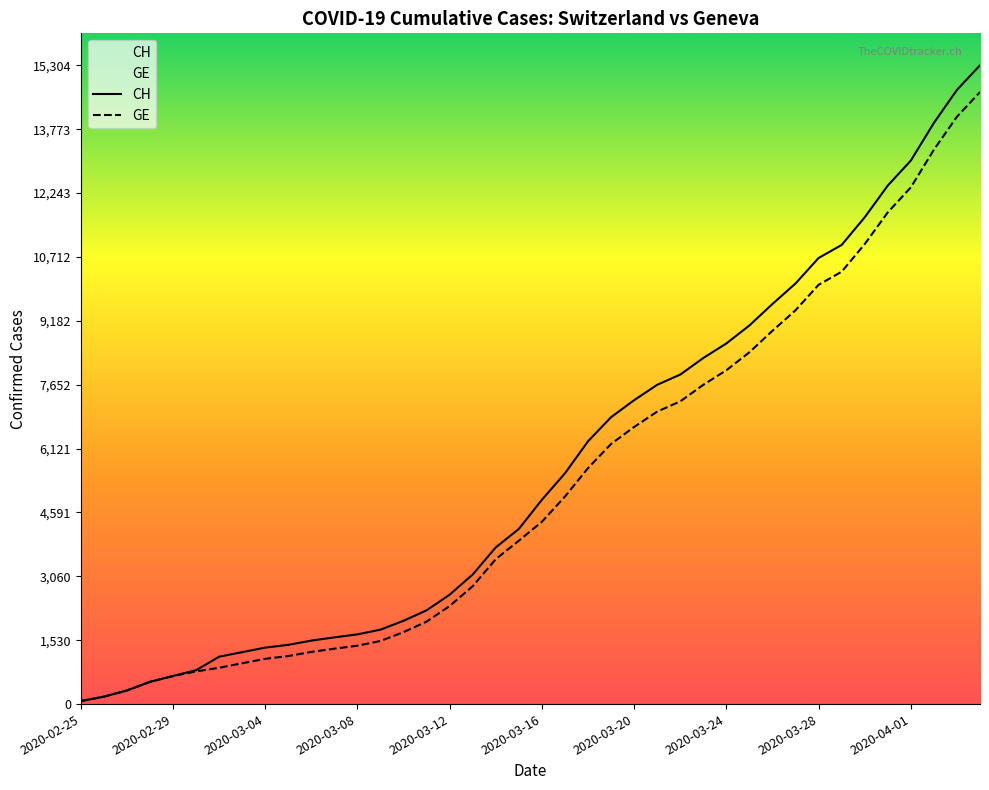

What are all the series names shown in the legend?

CH, GE